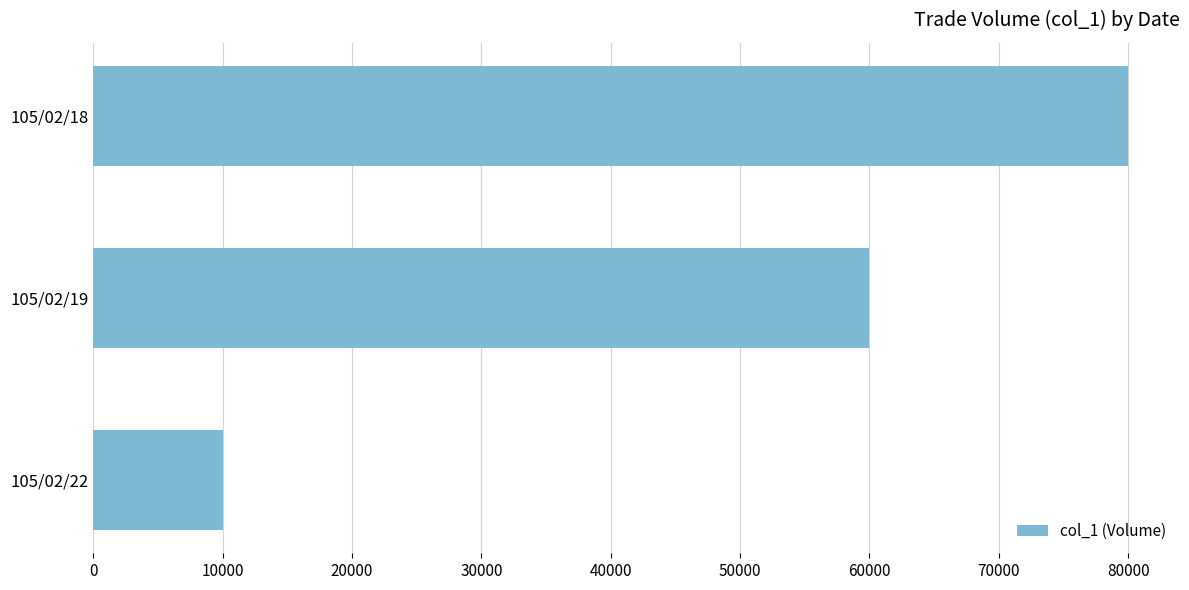

List the labels in order of value, smallest first.

105/02/22, 105/02/19, 105/02/18